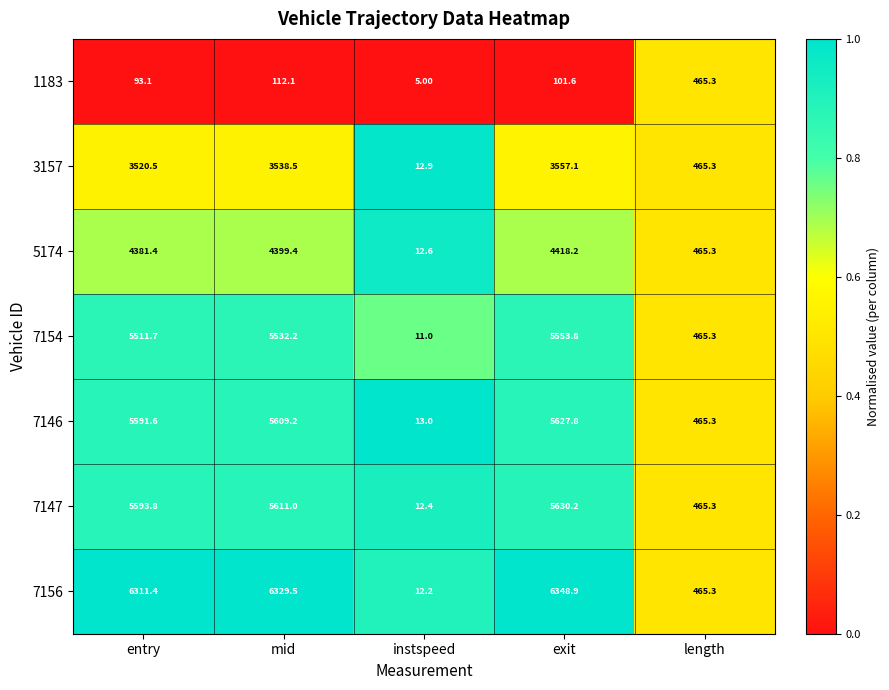

Between mid and instspeed, which series saw the biggest shift?

7156